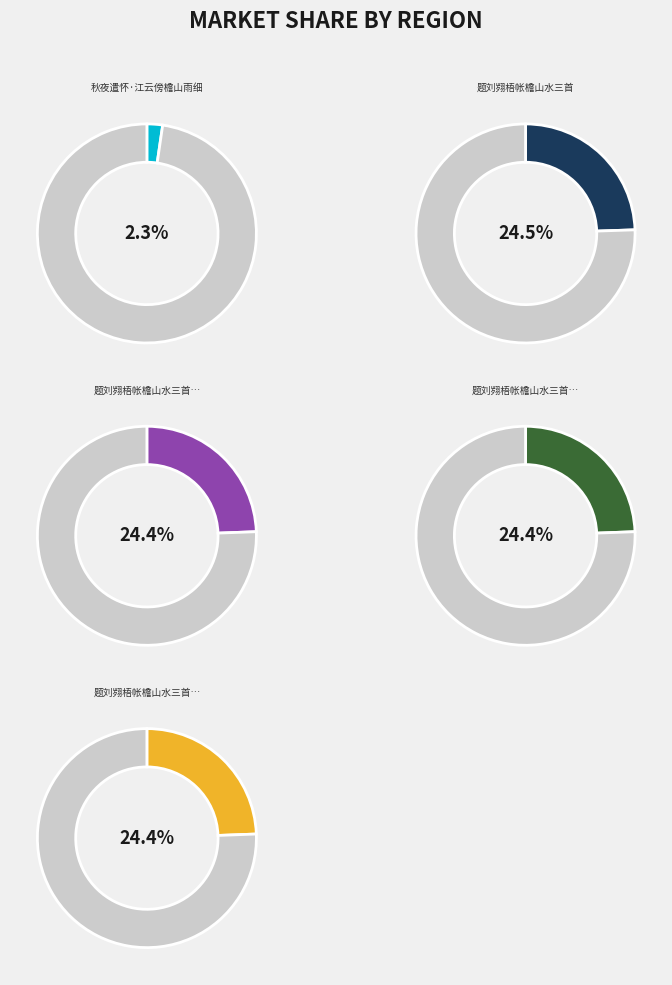

The 题刘翙梧帐檐山水三首 其一 slice represents 24% of the pie. True or false?

True